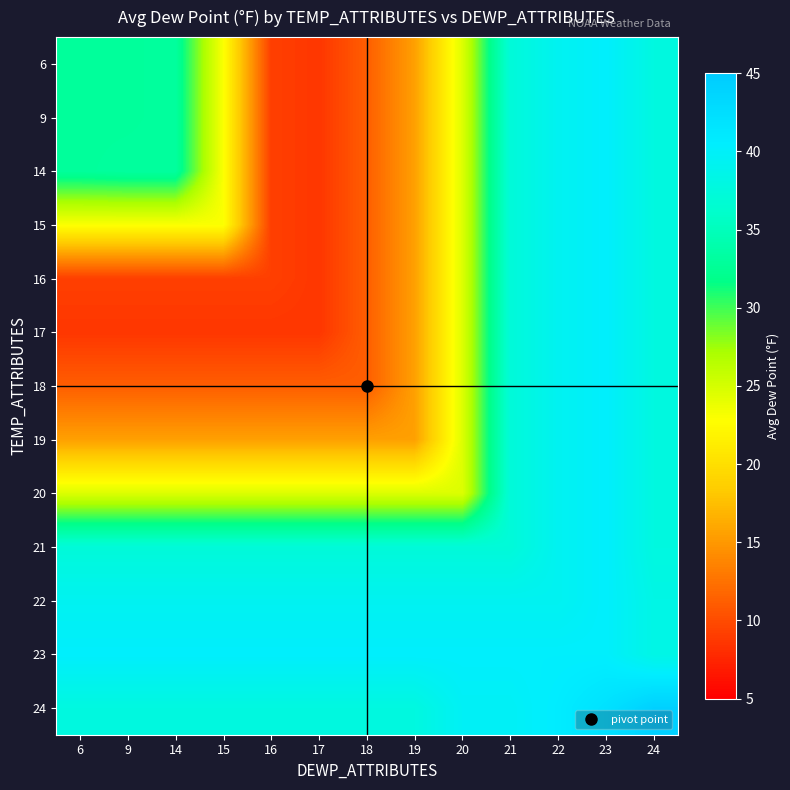

At which category is the sum across all series the highest?

23